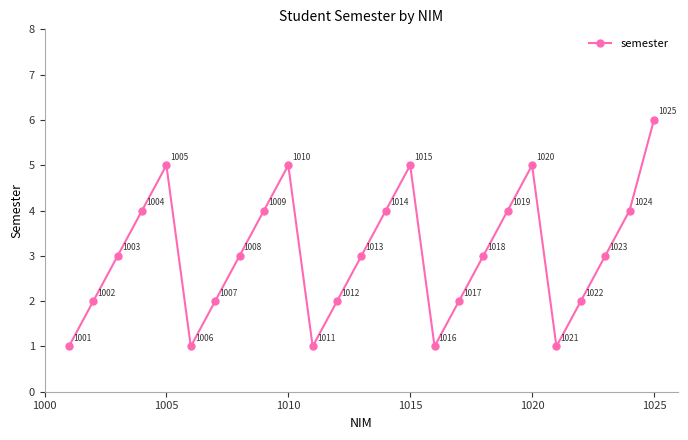

Count the values in the range 2 to 4.

15